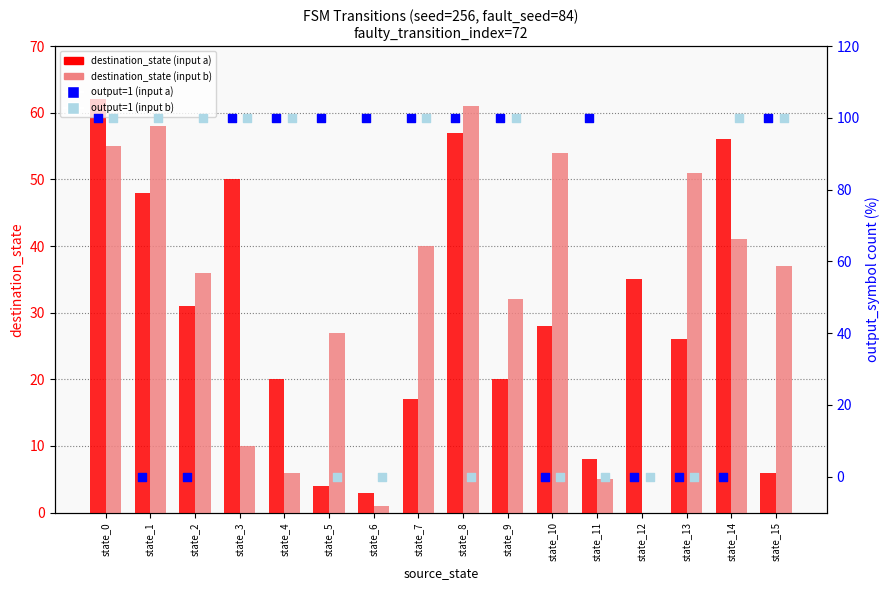

Is the value of output=1 (input b) at state_11 greater than the value of destination_state (input a) at state_6?

No